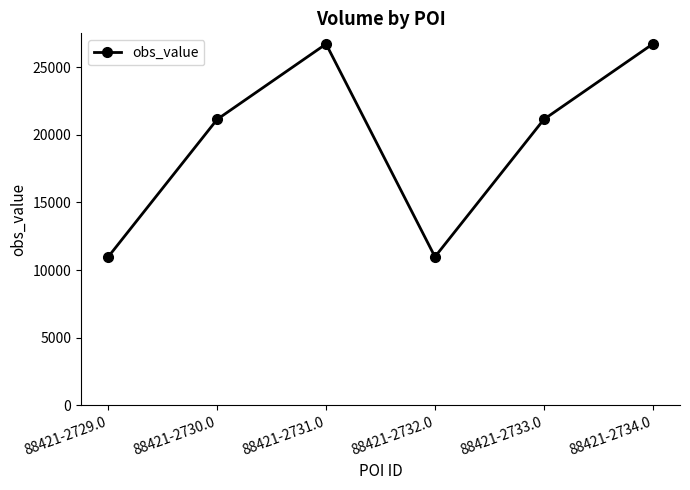

What is the value of the 3rd point from the left?

26730